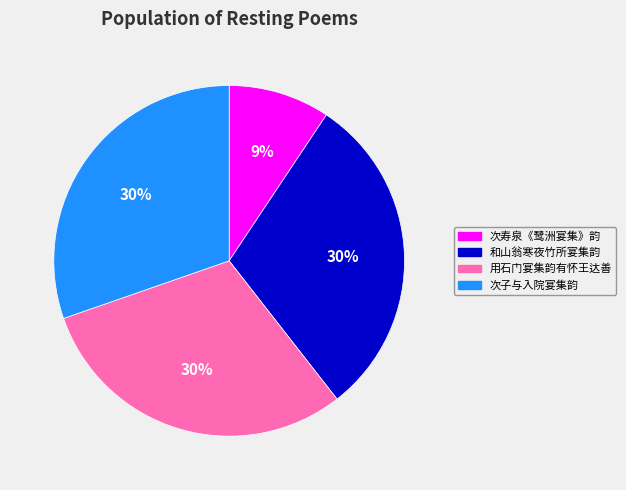

Does 和山翁寒夜竹所宴集韵 represent more than half of the total?

No